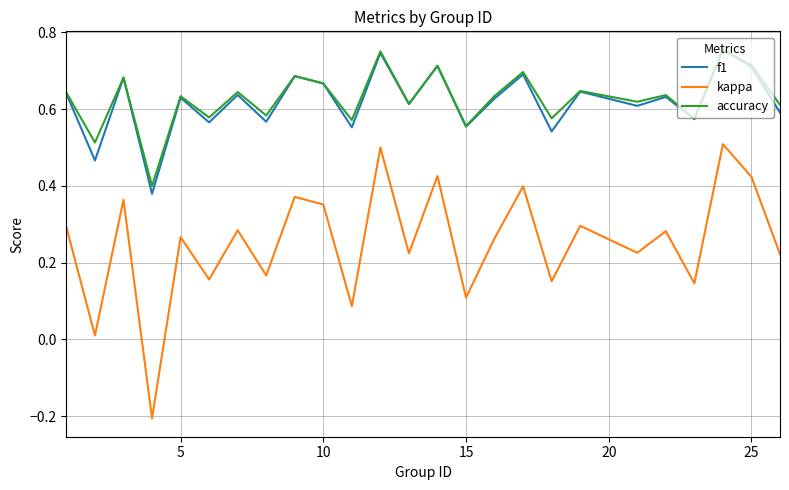

True or false: f1 and kappa intersect in this chart.

False